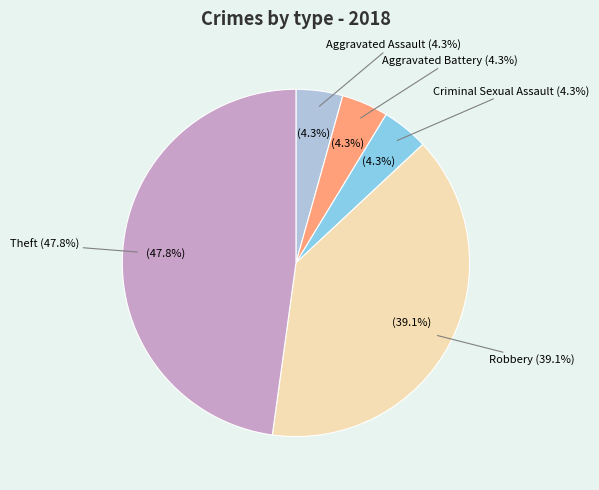

Does any single category account for the majority?

No